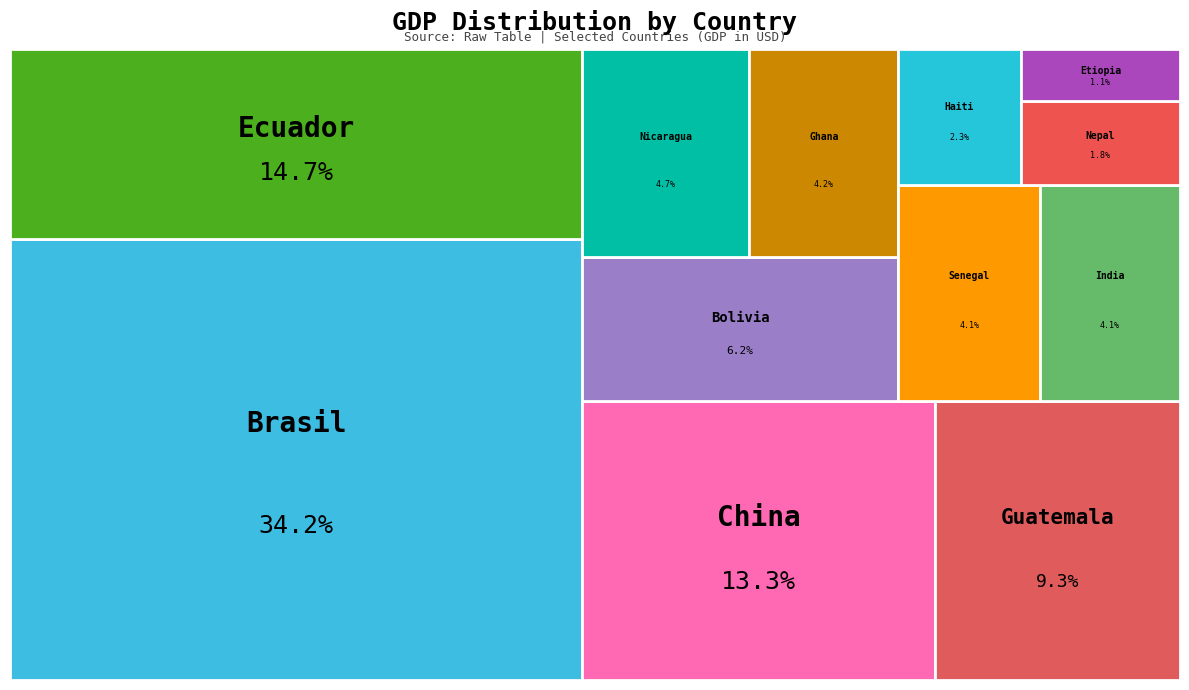

How many segments does this pie chart have?

12